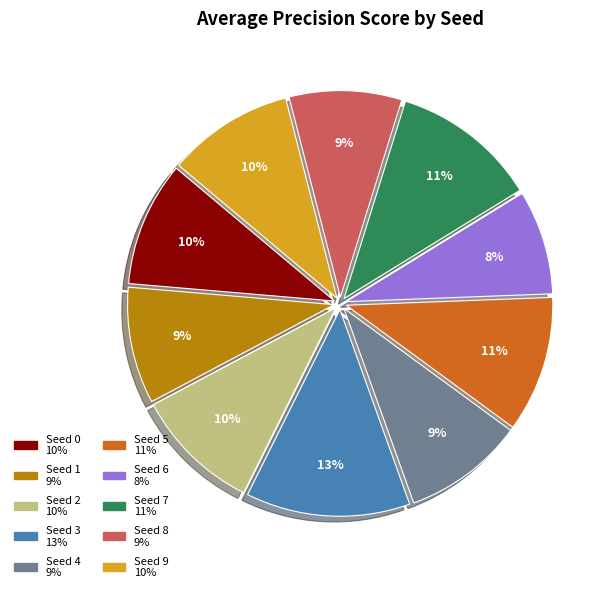

How many slices are in this pie chart?

10